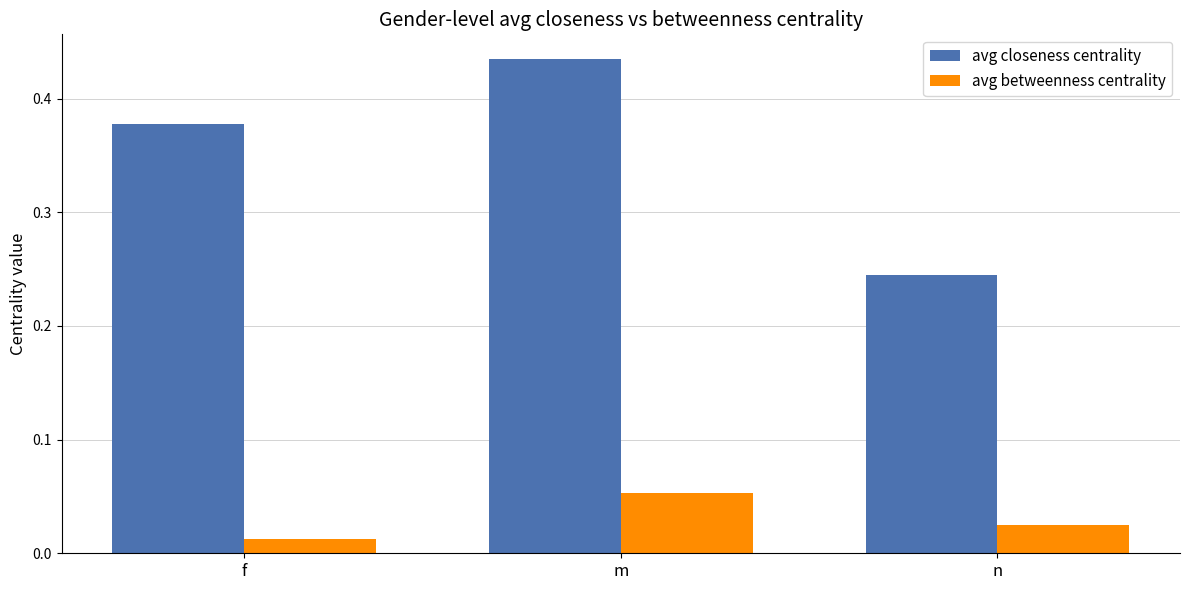

Which series has the largest total across all categories?

avg closeness centrality